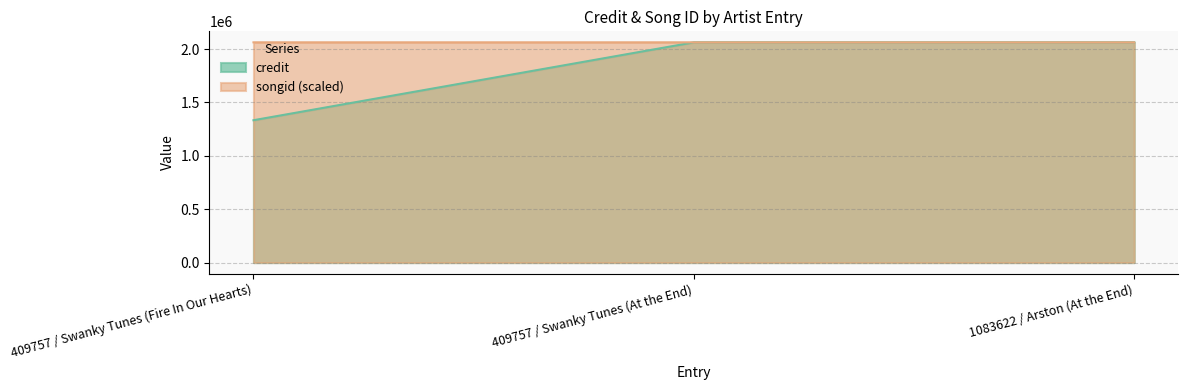

What is the sum of all credit values?

5457930.0